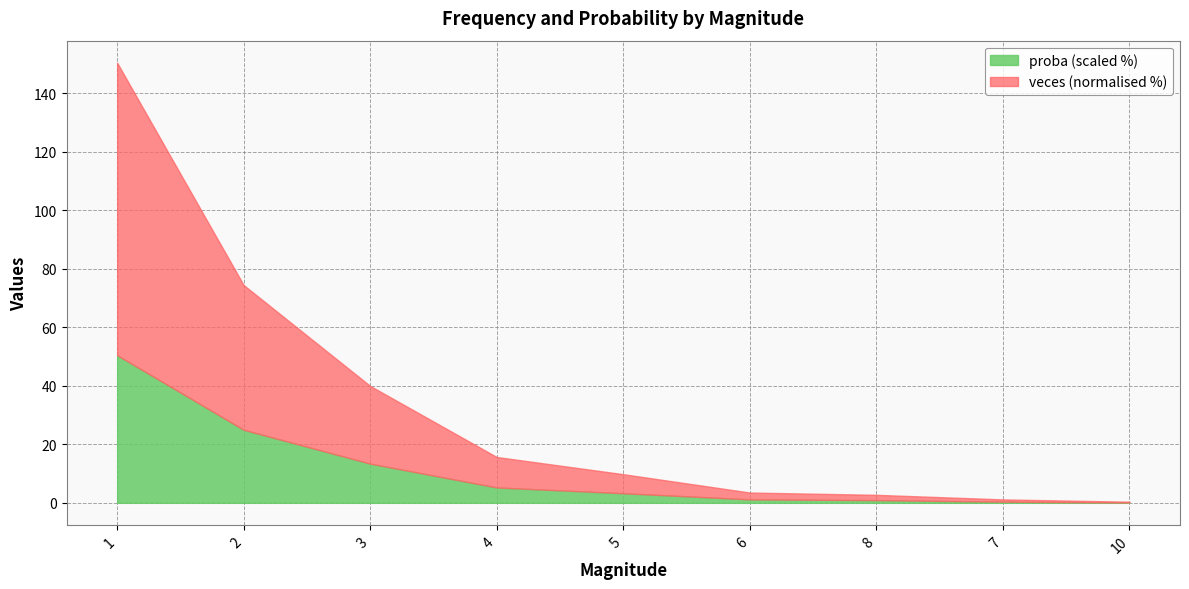

What is the label of the 4th point from the left?

4